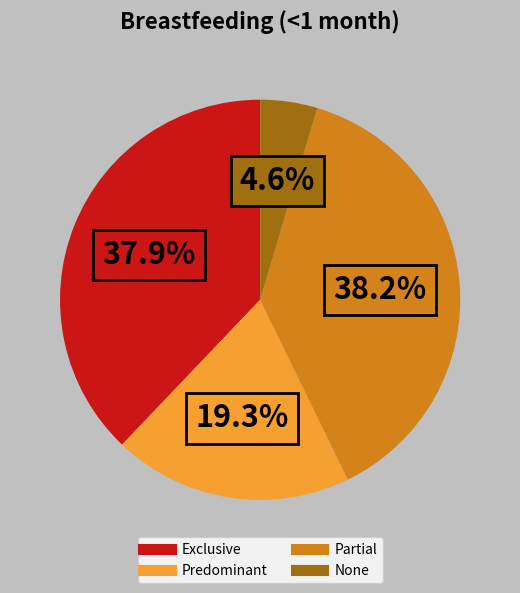

Which category has the smallest portion of the pie?

None